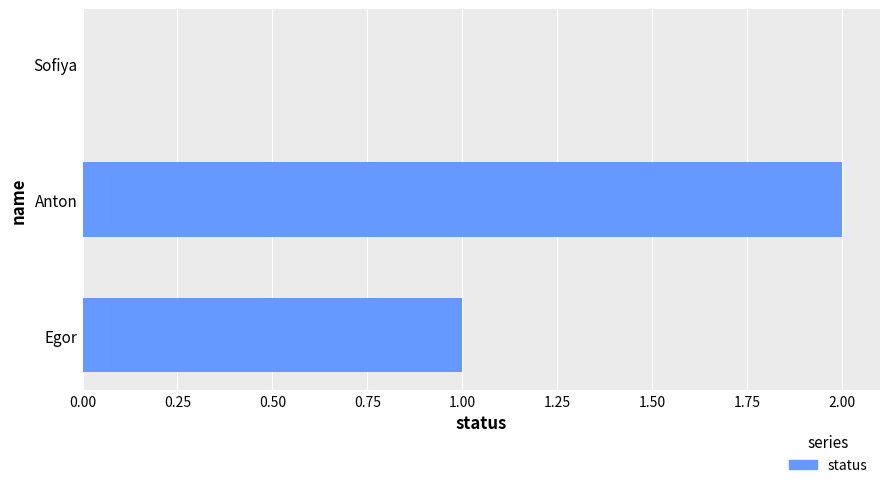

Between Sofiya and Egor, which is larger?

Egor